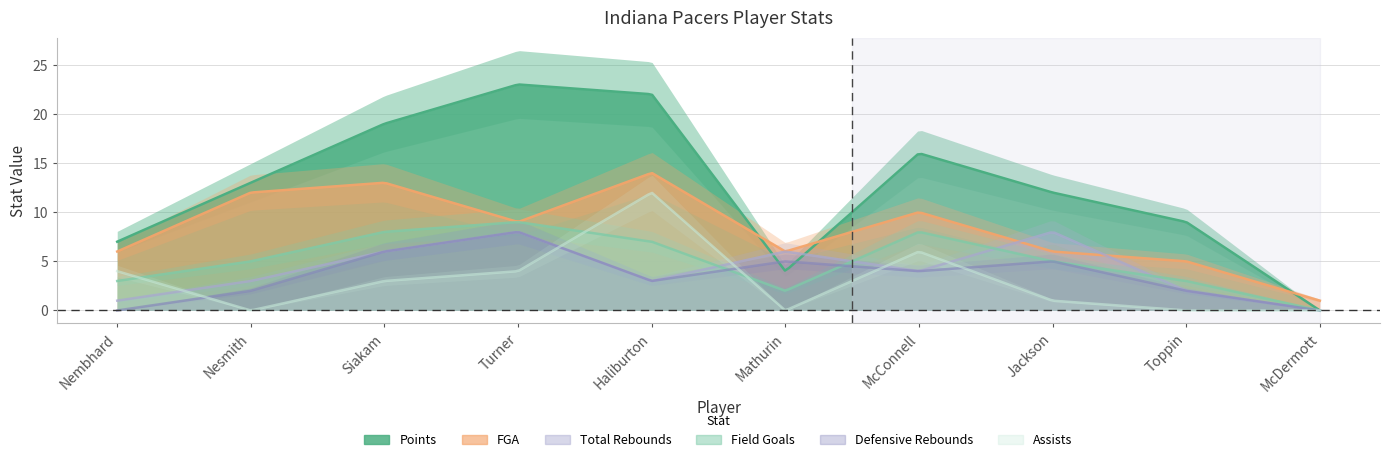

Which series has the largest total across all categories?

Points